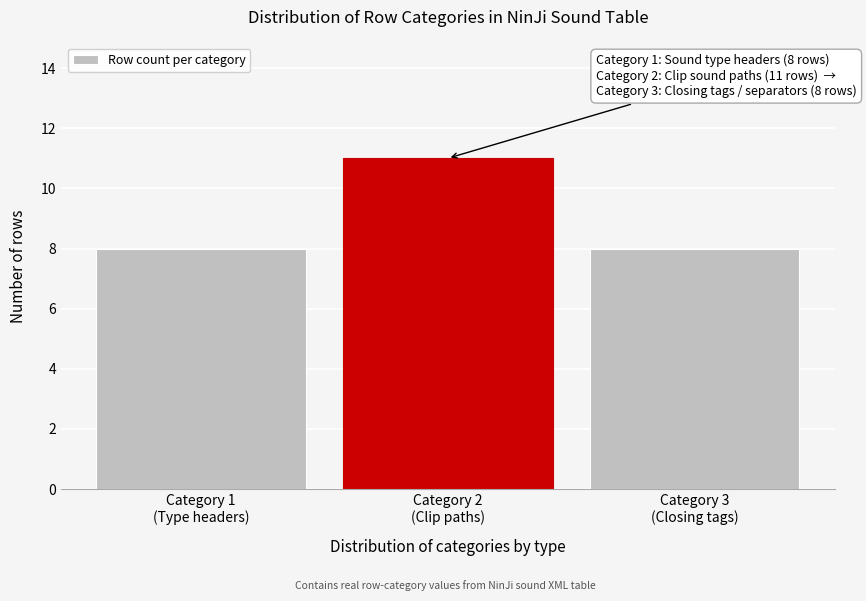

Reading left to right, extract all data points from this chart.

8	11	8